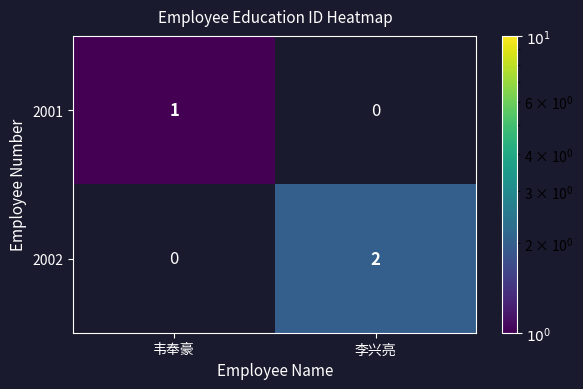

The 2002 series shows 2 at 李兴亮. True or false?

True